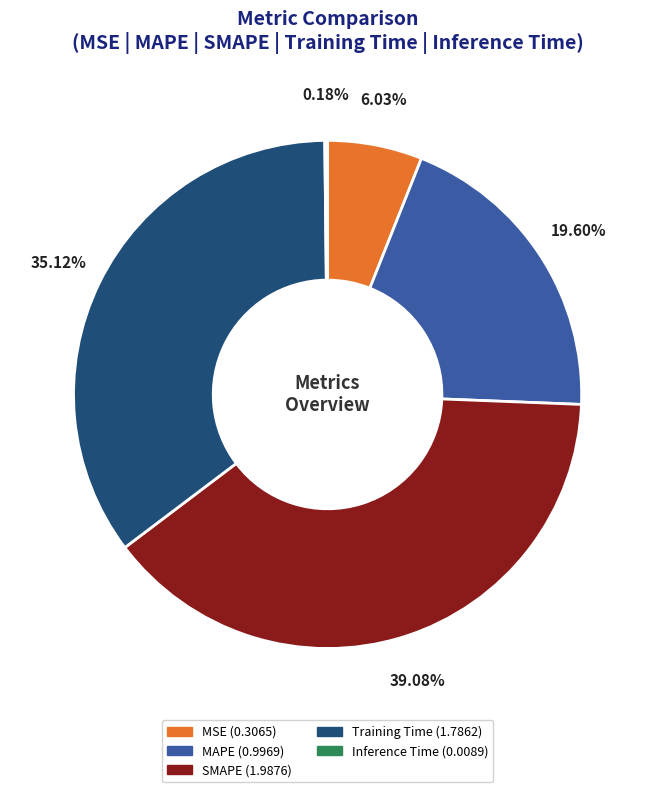

The SMAPE slice represents 39% of the pie. True or false?

True